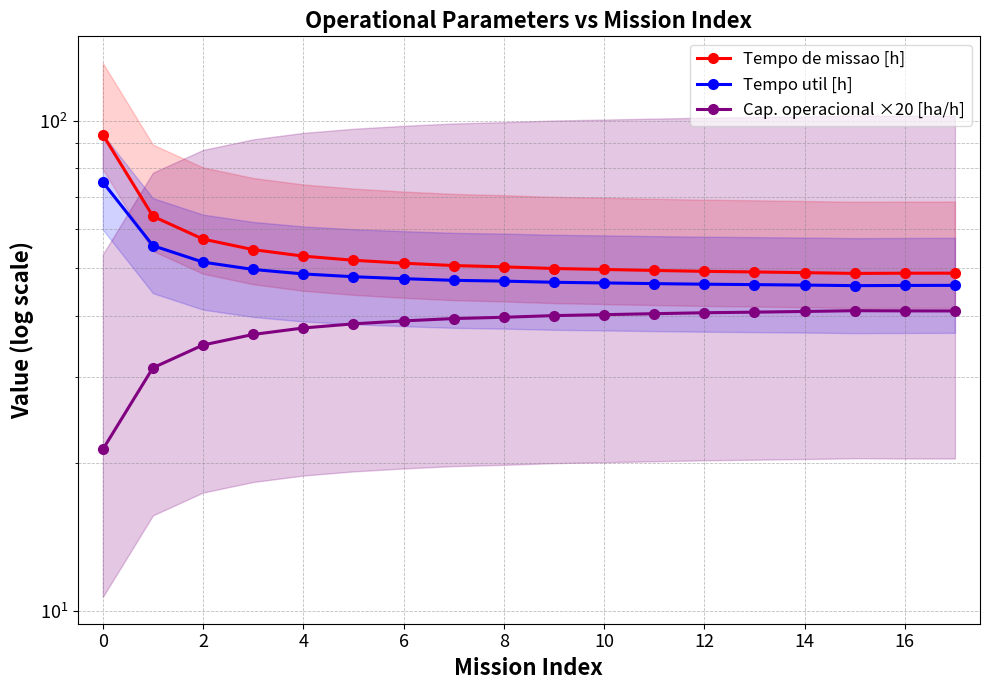

Does the chart have visible grid lines?

Yes